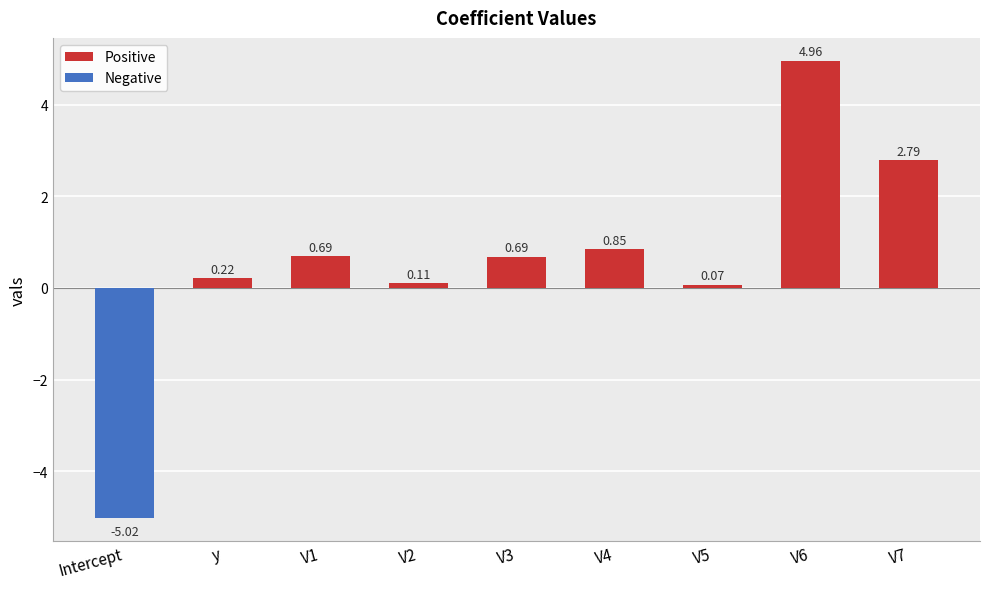

How many values are above zero?

8